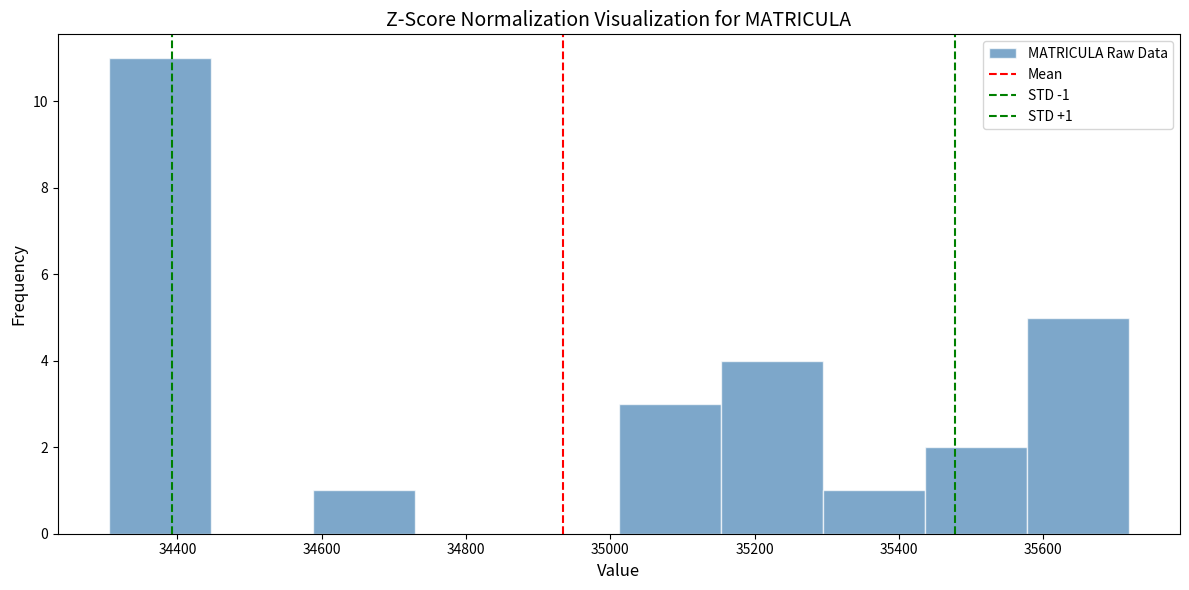

Which range on the x-axis has the tallest bar?

34300 to 34440